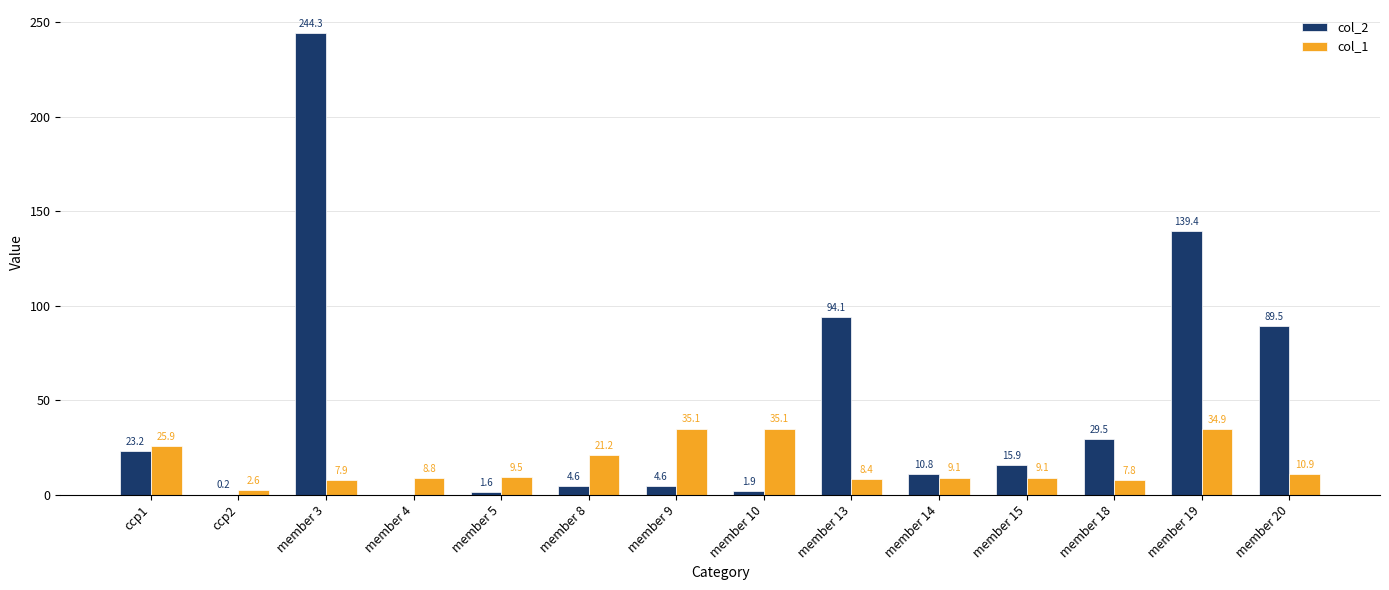

What is the maximum value for col_2?

244.3